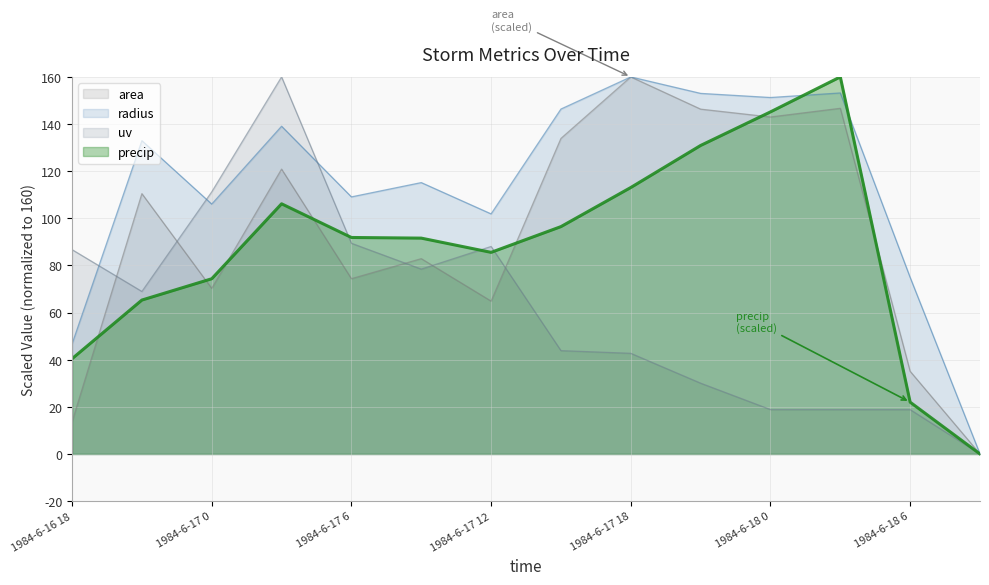

At which category does uv reach its first local peak?

1984-6-17 3